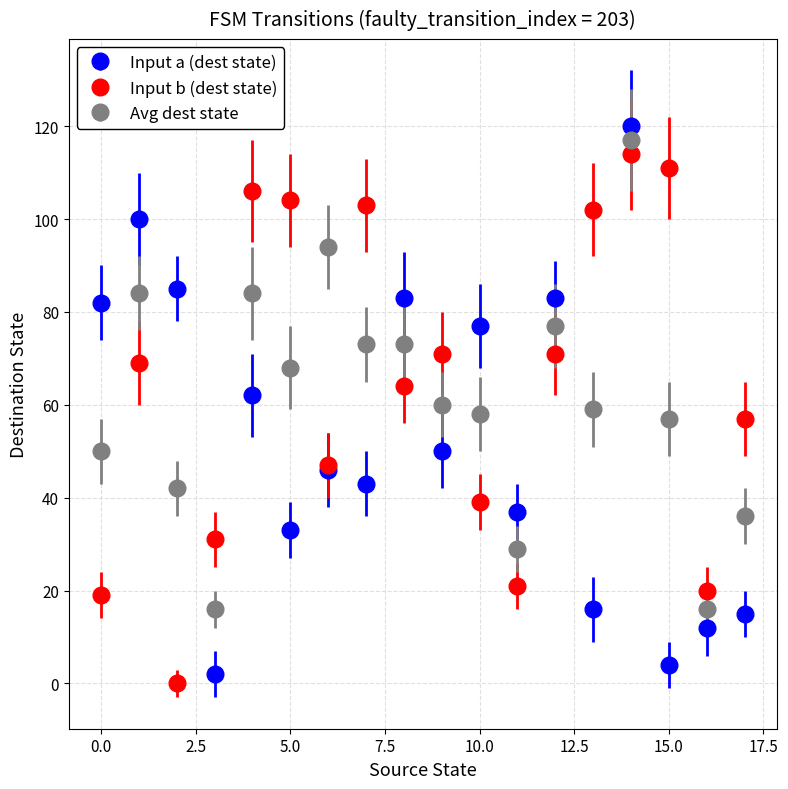

True or false: Avg dest state has more than 0 interior local peaks.

True